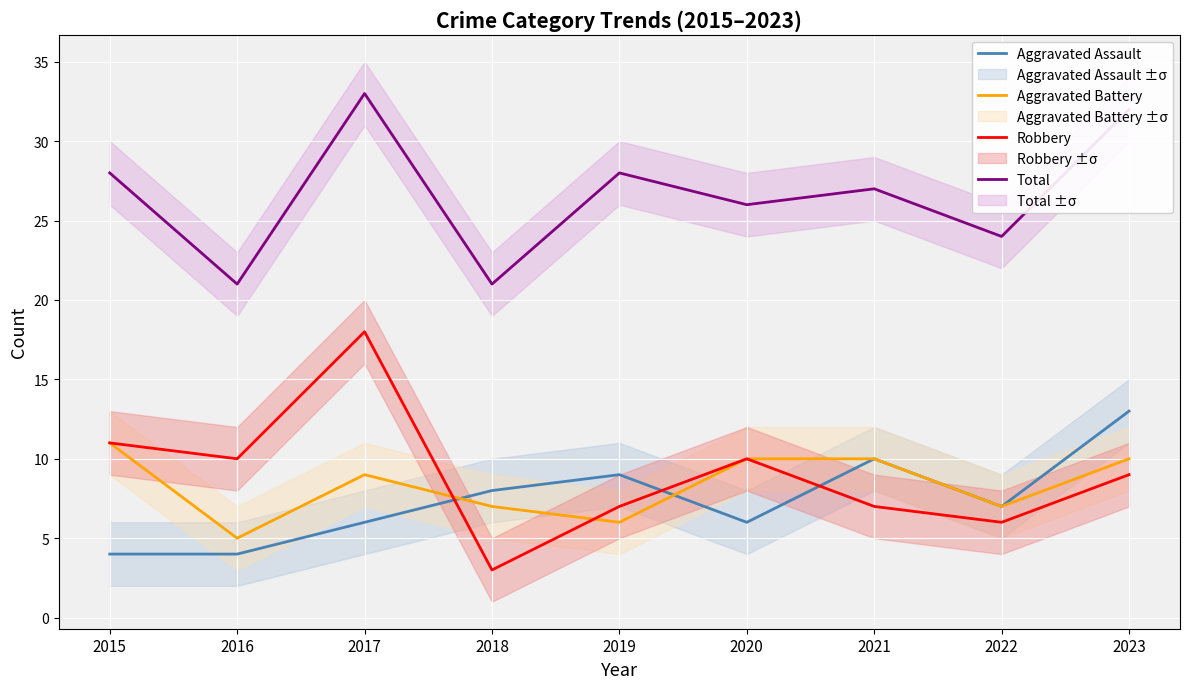

Is this an area chart (filled region under the line)?

No